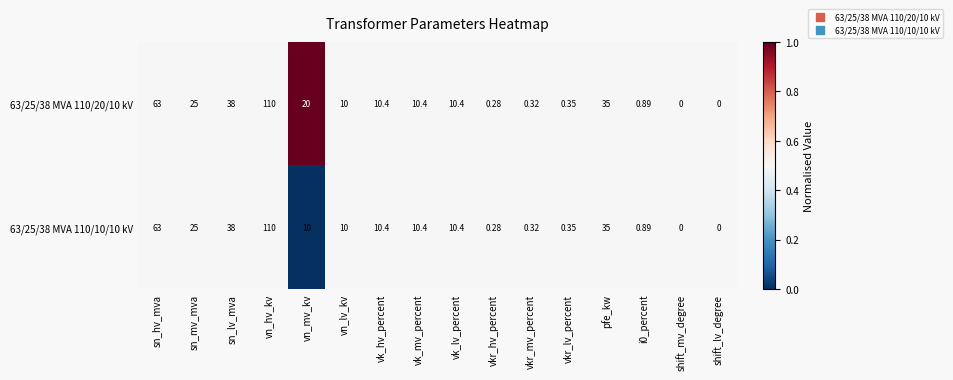

What is the greatest value displayed?

110.0